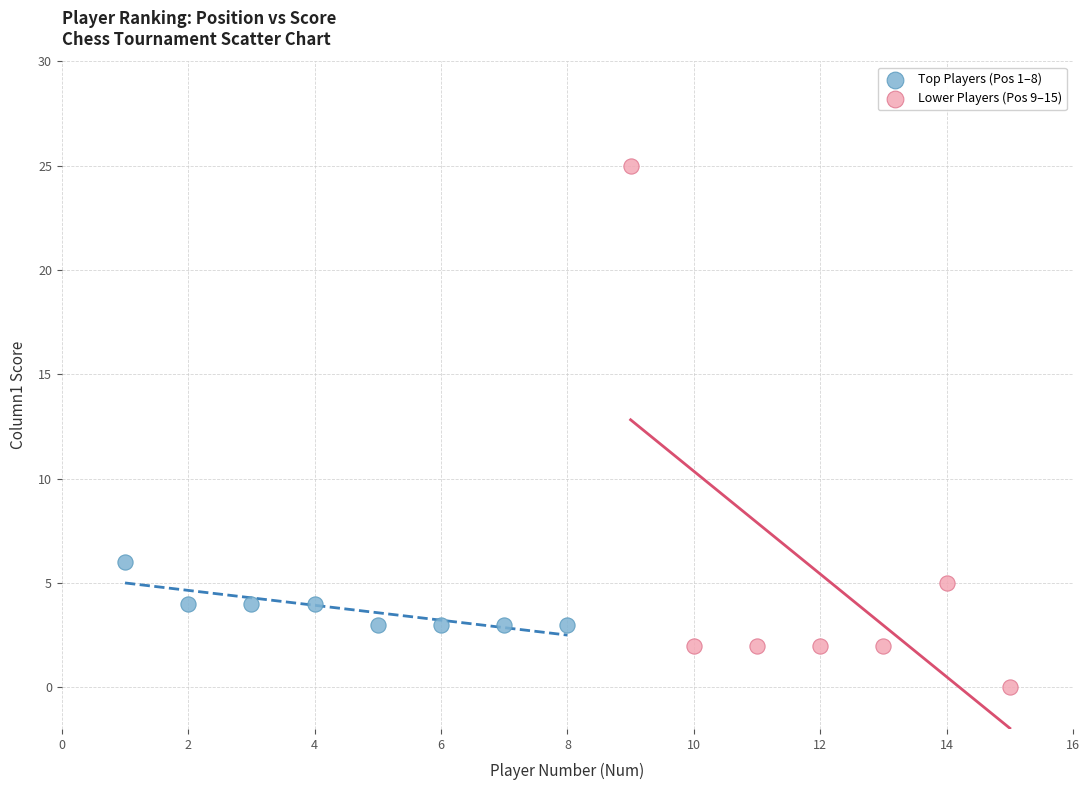

Which series has the largest Y range (max minus min)?

Lower Players (Pos 9–15)